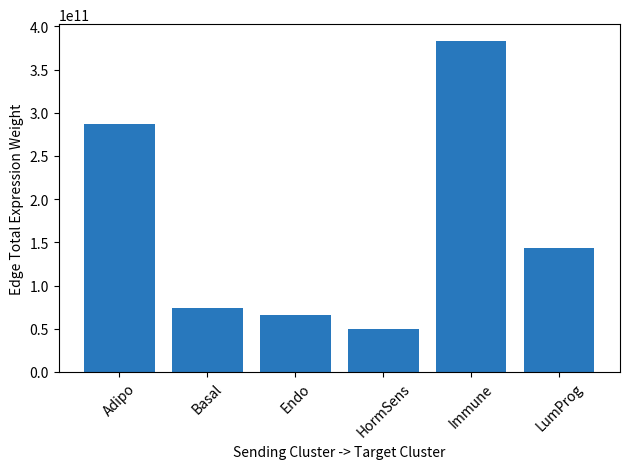

What is the smallest value displayed?

49217599945.7